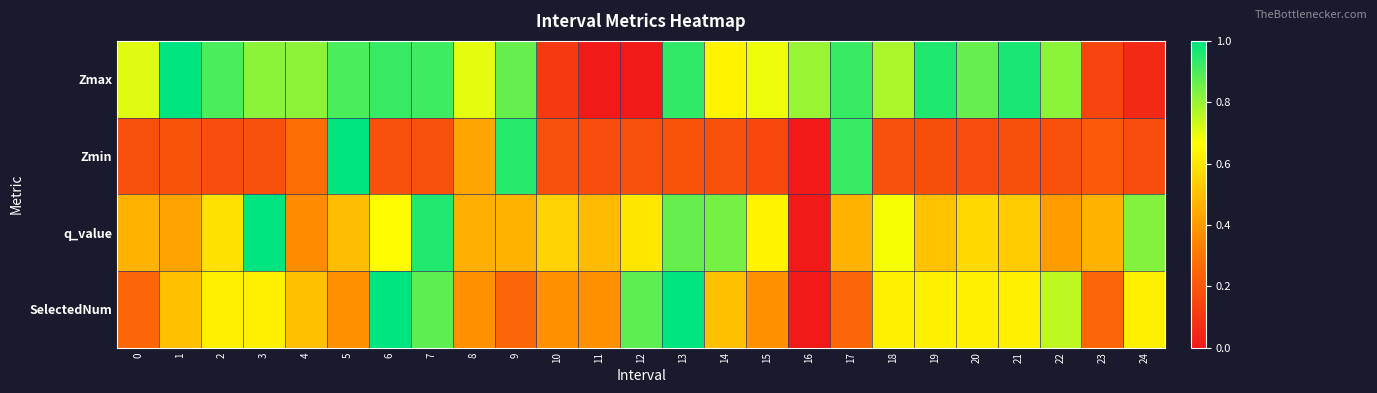

Reading left to right, what are all the values shown in this chart?

Zmax: 0=0.7	1=1.0	2=0.9	3=0.8	4=0.8	5=0.9	6=0.9	7=0.9	8=0.7	9=0.9	10=0.1	11=0.0	12=0.0	13=0.9	14=0.6	15=0.7	16=0.8	17=0.9	18=0.8	19=1.0	20=0.9	21=1.0	22=0.8	23=0.1	24=0.1
Zmin: 0=0.2	1=0.2	2=0.2	3=0.2	4=0.3	5=1.0	6=0.2	7=0.2	8=0.4	9=0.9	10=0.2	11=0.2	12=0.2	13=0.2	14=0.2	15=0.2	16=0.0	17=0.9	18=0.2	19=0.2	20=0.2	21=0.2	22=0.2	23=0.2	24=0.2
q_value: 0=0.5	1=0.4	2=0.6	3=1.0	4=0.4	5=0.5	6=0.7	7=1.0	8=0.5	9=0.5	10=0.6	11=0.5	12=0.6	13=0.9	14=0.8	15=0.6	16=0.0	17=0.5	18=0.7	19=0.5	20=0.6	21=0.5	22=0.4	23=0.5	24=0.8
SelectedNum: 0=0.2	1=0.5	2=0.6	3=0.6	4=0.5	5=0.4	6=1.0	7=0.9	8=0.4	9=0.2	10=0.4	11=0.4	12=0.9	13=1.0	14=0.5	15=0.4	16=0.0	17=0.2	18=0.6	19=0.6	20=0.6	21=0.6	22=0.8	23=0.2	24=0.6